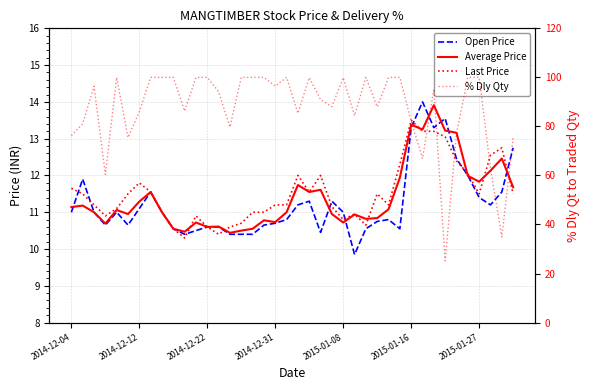

What position from the left is 29?

30